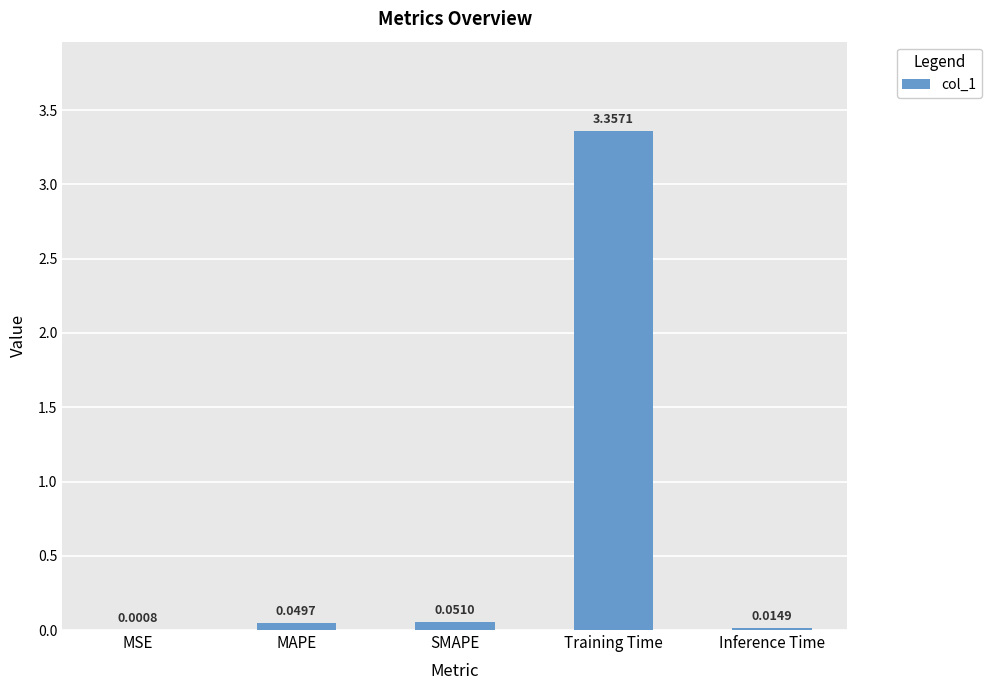

What is the sum of all values?

3.5